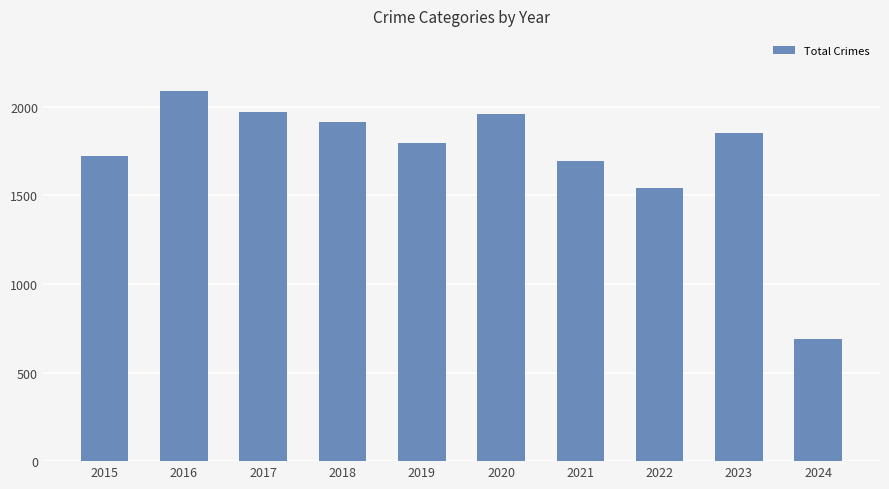

At which category does the chart reach its peak across all series?

2016